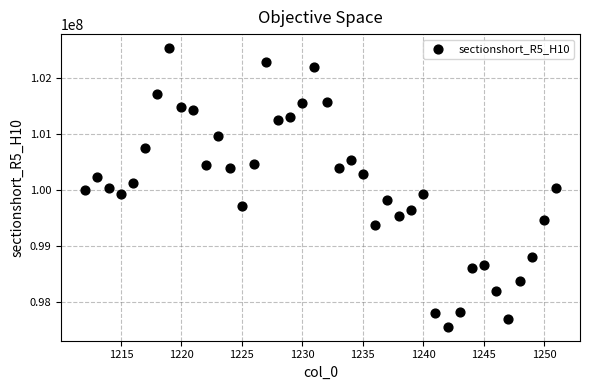

What is the range of X values (max minus min)?

39.0